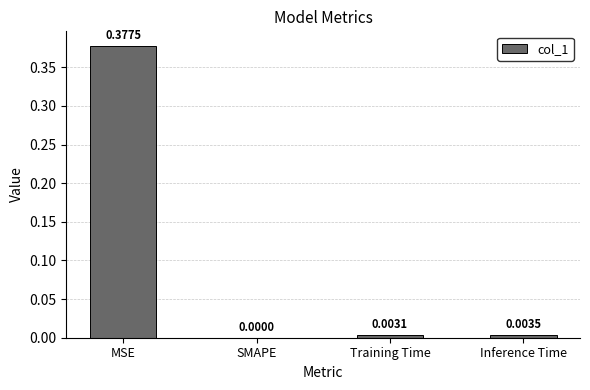

Count the number of values greater than 0.

3